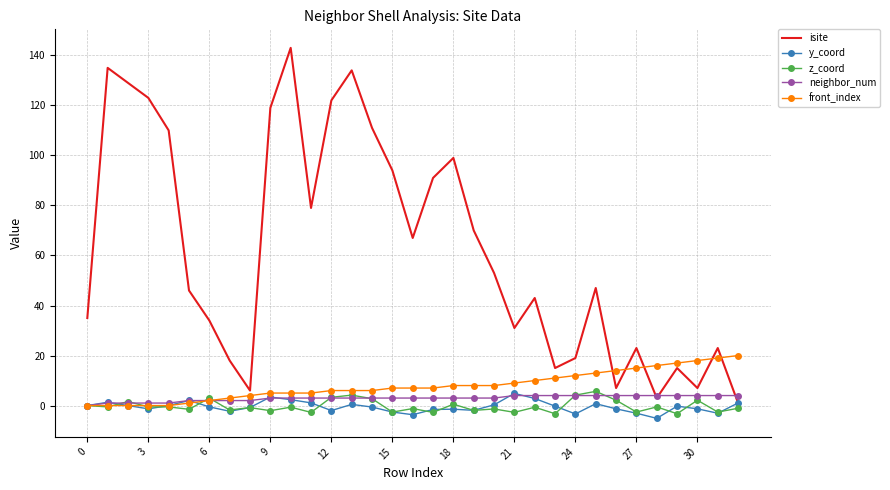

Which series ends up on top after the final intersection of isite and front_index?

front_index